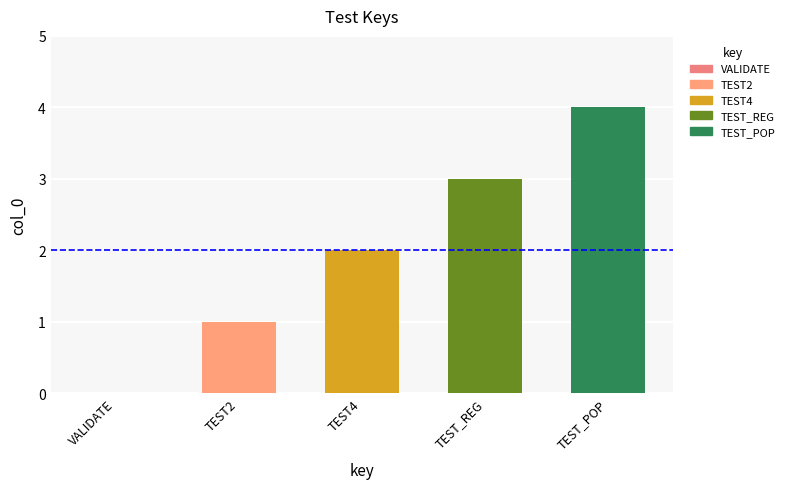

Are the bars horizontal?

No